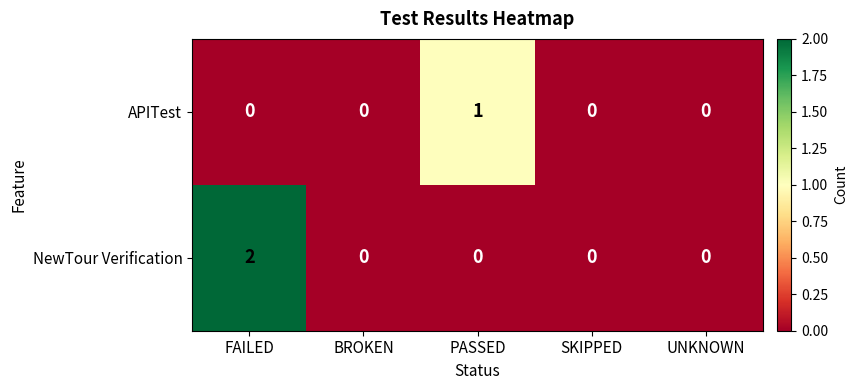

The NewTour Verification series shows 0 at SKIPPED. True or false?

True